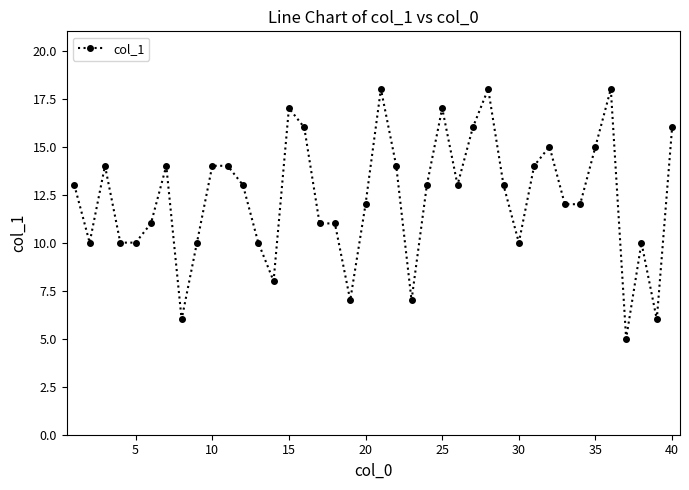

What is the value of the 25th point from the left?

17